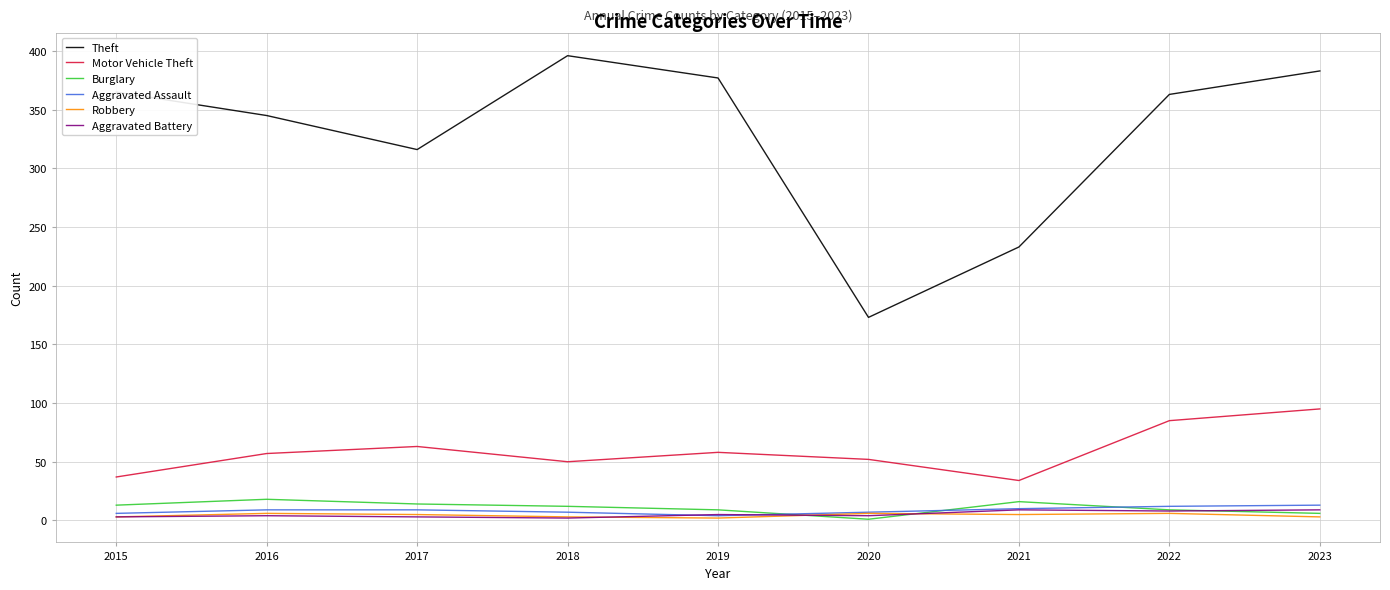

The Motor Vehicle Theft series shows 50 at 2018. True or false?

True